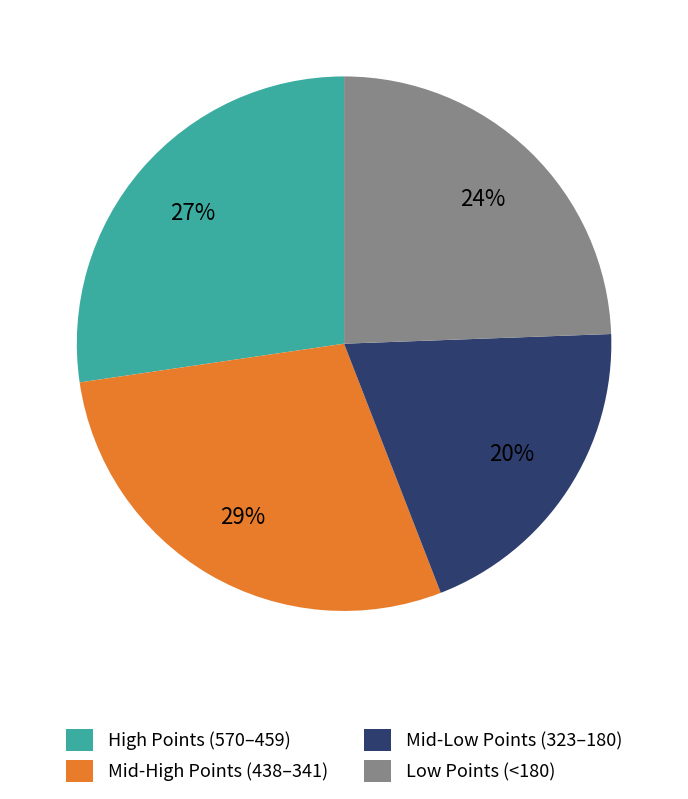

Rank the categories by value from lowest to highest.

Mid-Low Points (323–180), Low Points (<180), High Points (570–459), Mid-High Points (438–341)